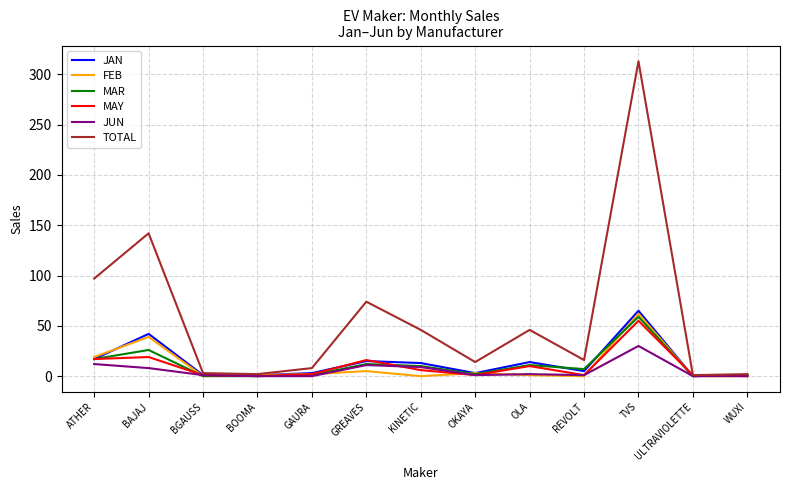

Is it true that JUN equals 44 at TVS?

False